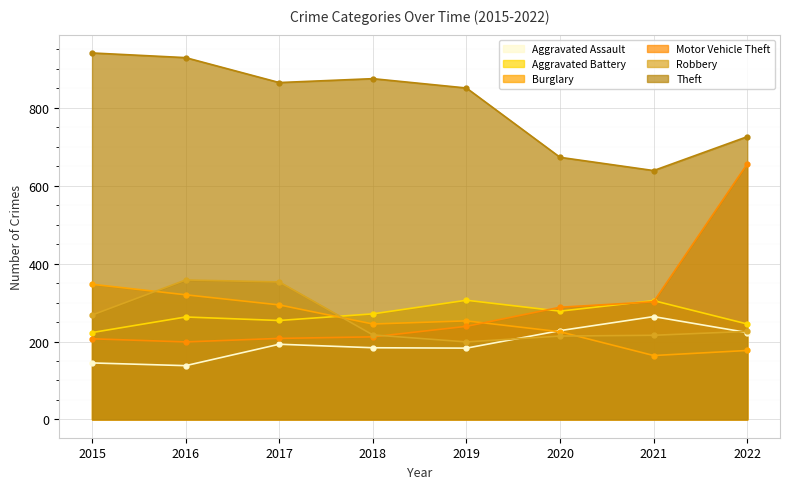

Which series has the largest total across all categories?

Theft